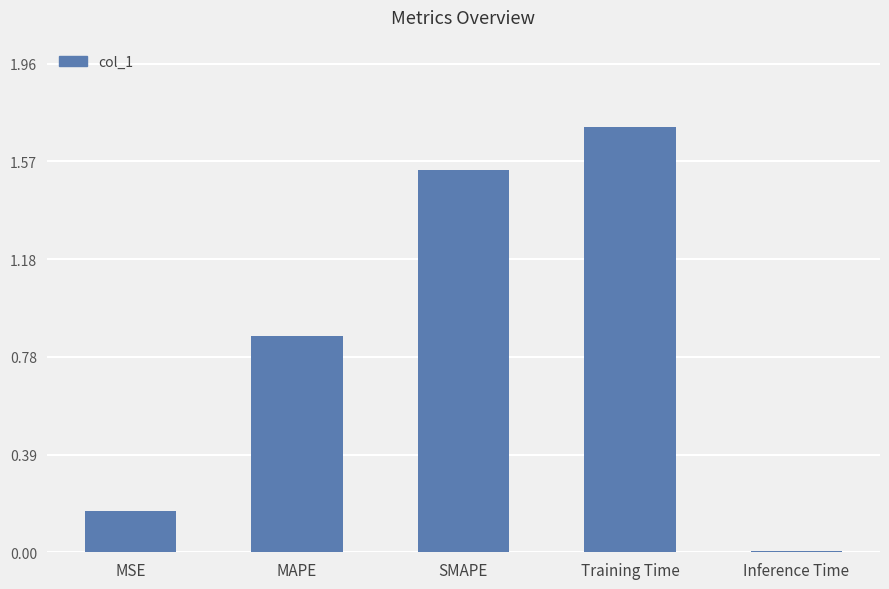

What is the difference between the second highest and second lowest values?

1.4